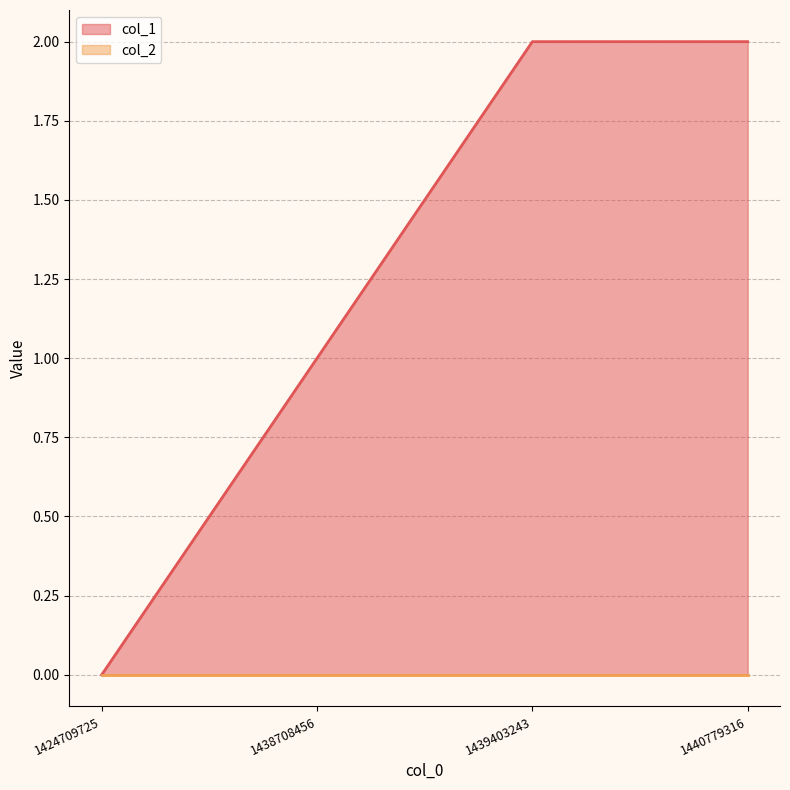

What is the maximum value shown in the chart?

2